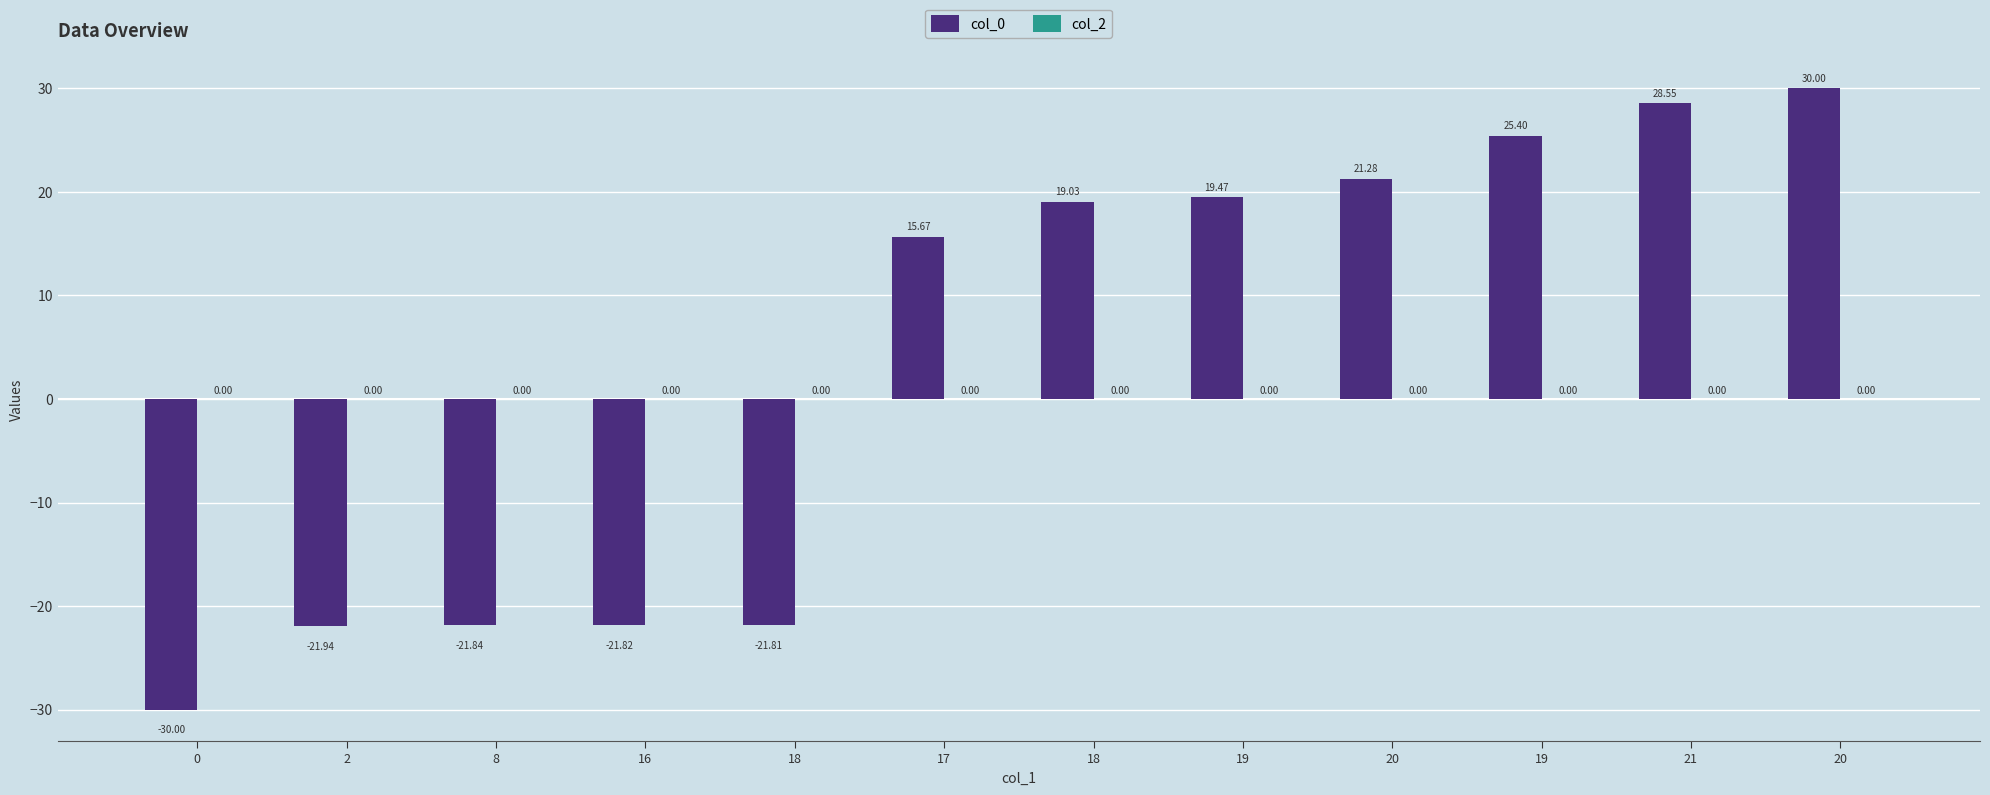

How many series are shown in this chart?

1